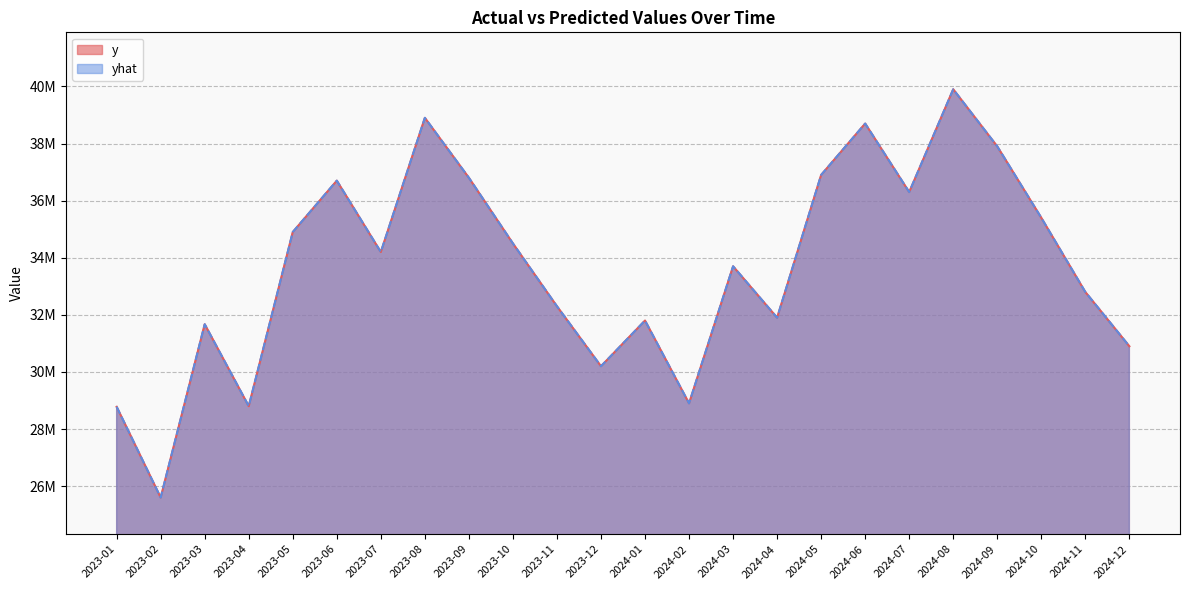

Reading left to right, what are all the values shown in this chart?

y: 2023-01=28780099.0	2023-02=25600000.0	2023-03=31670000.0	2023-04=28800000.0	2023-05=34900000.0	2023-06=36700000.0	2023-07=34200000.0	2023-08=38900000.0	2023-09=36800000.0	2023-10=34500000.0	2023-11=32300000.0	2023-12=30200000.0	2024-01=31800000.0	2024-02=28900000.0	2024-03=33700000.0	2024-04=31900000.0	2024-05=36900000.0	2024-06=38700000.0	2024-07=36300000.0	2024-08=39900000.0	2024-09=37900000.0	2024-10=35400000.0	2024-11=32800000.0	2024-12=30900000.0
yhat: 2023-01=28780084.3	2023-02=25599970.7	2023-03=31669999.3	2023-04=28799993.1	2023-05=34899998.0	2023-06=36700021.5	2023-07=34200014.3	2023-08=38900009.8	2023-09=36800014.4	2023-10=34499989.3	2023-11=32299973.5	2023-12=30199991.3	2024-01=31799977.3	2024-02=28899963.6	2024-03=33699991.8	2024-04=31899987.7	2024-05=36899990.3	2024-06=38700014.2	2024-07=36300008.4	2024-08=39900002.0	2024-09=37900007.0	2024-10=35399983.9	2024-11=32799965.8	2024-12=30899983.8